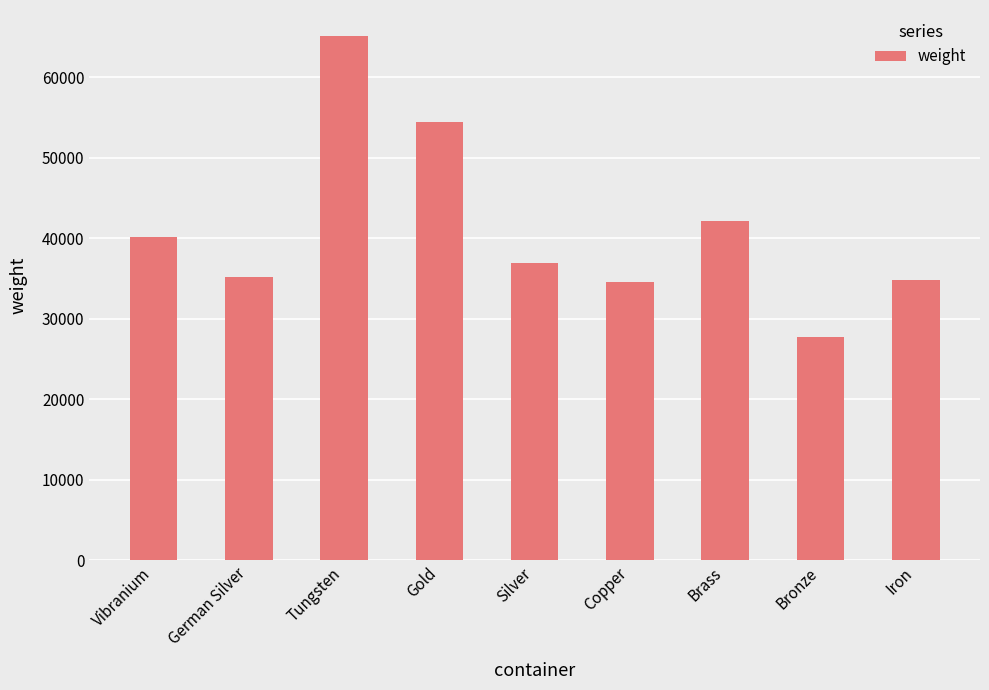

Approximately how many times larger is the value at Bronze compared to Brass?

0.7